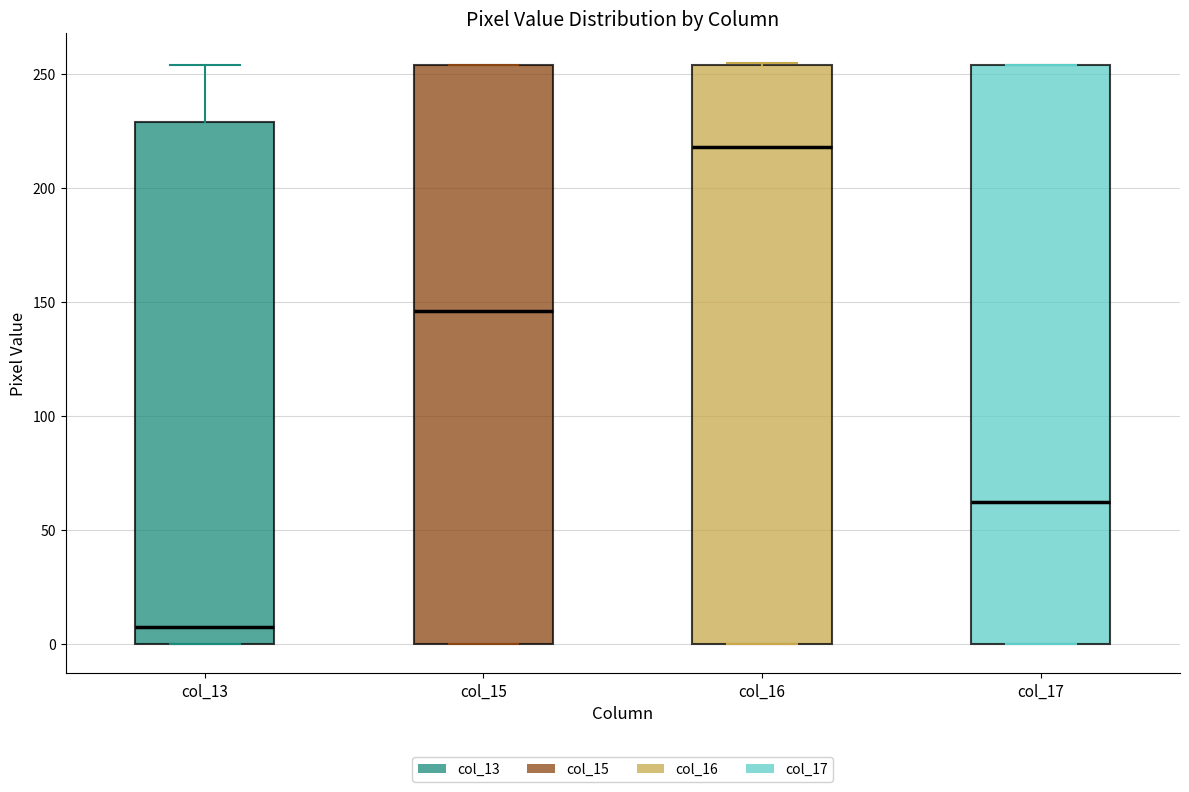

Where is the lower edge of the box for col_15 on the y-axis? The values are not printed on the chart, so give them approximately, as read against the axis.

0